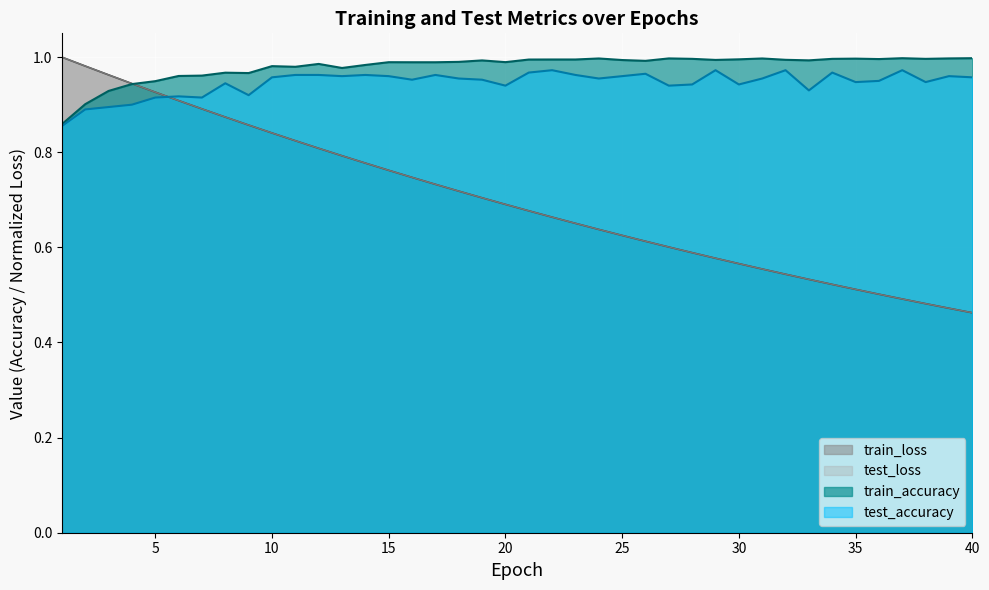

Reading left to right, extract all data points from this chart.

test_loss: 1.0	1.0	1.0	0.9	0.9	0.9	0.9	0.9	0.9	0.8	0.8	0.8	0.8	0.8	0.8	0.7	0.7	0.7	0.7	0.7	0.7	0.7	0.7	0.6	0.6	0.6	0.6	0.6	0.6	0.6	0.6	0.5	0.5	0.5	0.5	0.5	0.5	0.5	0.5	0.5
train_loss: 1.0	1.0	1.0	0.9	0.9	0.9	0.9	0.9	0.9	0.8	0.8	0.8	0.8	0.8	0.8	0.7	0.7	0.7	0.7	0.7	0.7	0.7	0.7	0.6	0.6	0.6	0.6	0.6	0.6	0.6	0.6	0.5	0.5	0.5	0.5	0.5	0.5	0.5	0.5	0.5
train_accuracy: 0.9	0.9	0.9	0.9	0.9	1.0	1.0	1.0	1.0	1.0	1.0	1.0	1.0	1.0	1.0	1.0	1.0	1.0	1.0	1.0	1.0	1.0	1.0	1.0	1.0	1.0	1.0	1.0	1.0	1.0	1.0	1.0	1.0	1.0	1.0	1.0	1.0	1.0	1.0	1.0
test_accuracy: 0.9	0.9	0.9	0.9	0.9	0.9	0.9	0.9	0.9	1.0	1.0	1.0	1.0	1.0	1.0	1.0	1.0	1.0	1.0	0.9	1.0	1.0	1.0	1.0	1.0	1.0	0.9	0.9	1.0	0.9	1.0	1.0	0.9	1.0	0.9	1.0	1.0	0.9	1.0	1.0